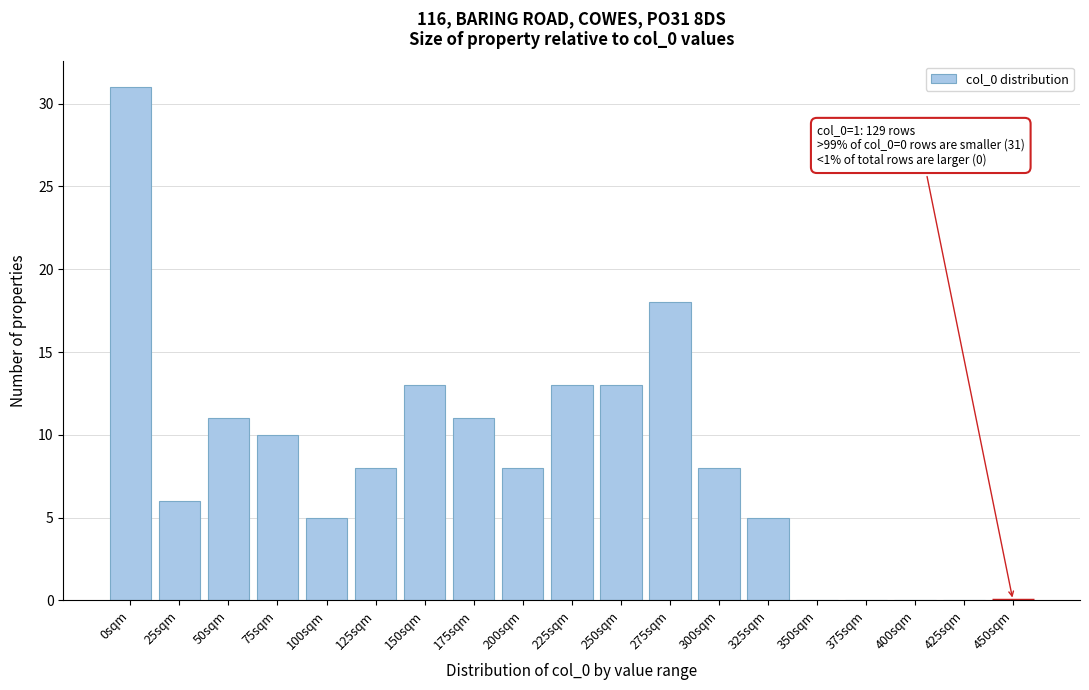

Reading right to left, list all the values displayed in this chart.

450sqm=0	425sqm=0	400sqm=0	375sqm=0	350sqm=0	325sqm=5	300sqm=8	275sqm=18	250sqm=13	225sqm=13	200sqm=8	175sqm=11	150sqm=13	125sqm=8	100sqm=5	75sqm=10	50sqm=11	25sqm=6	0sqm=31